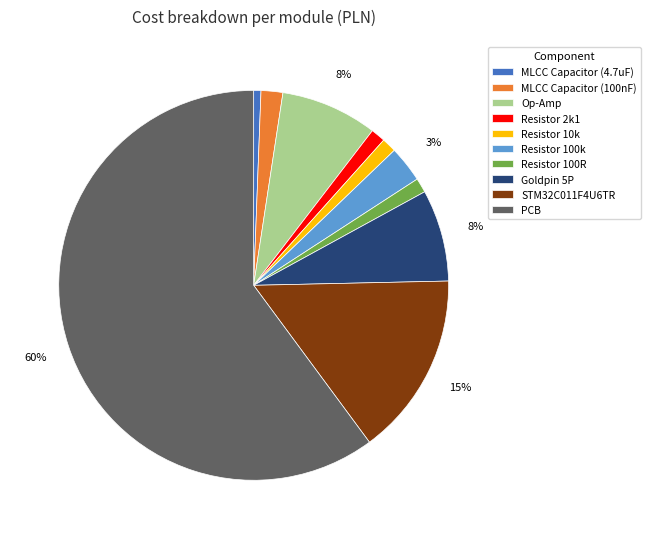

Combined, do STM32C011F4U6TR and Op-Amp account for over 50%?

No